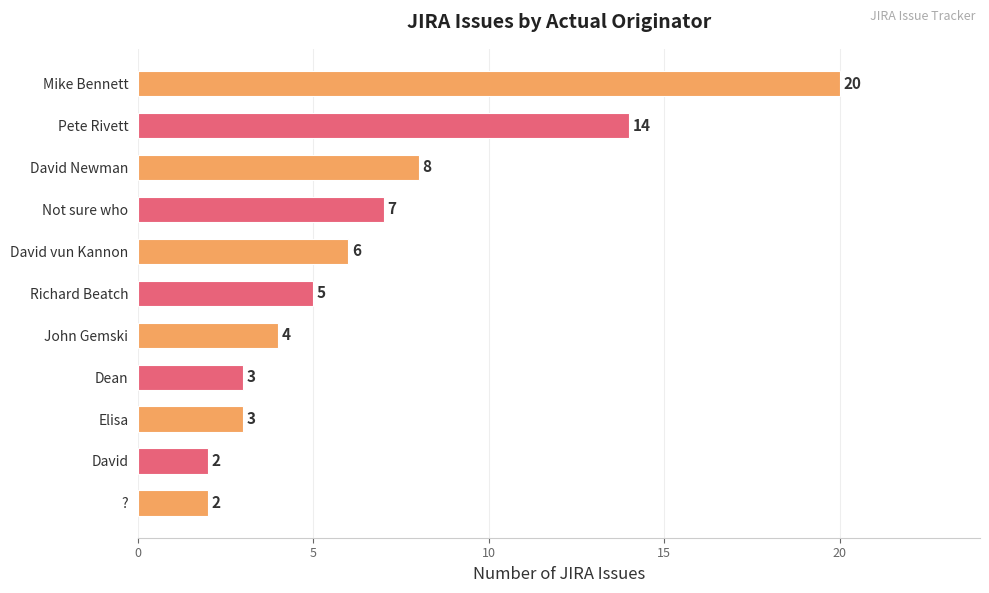

Which has a higher value, Pete Rivett or Dean?

Pete Rivett